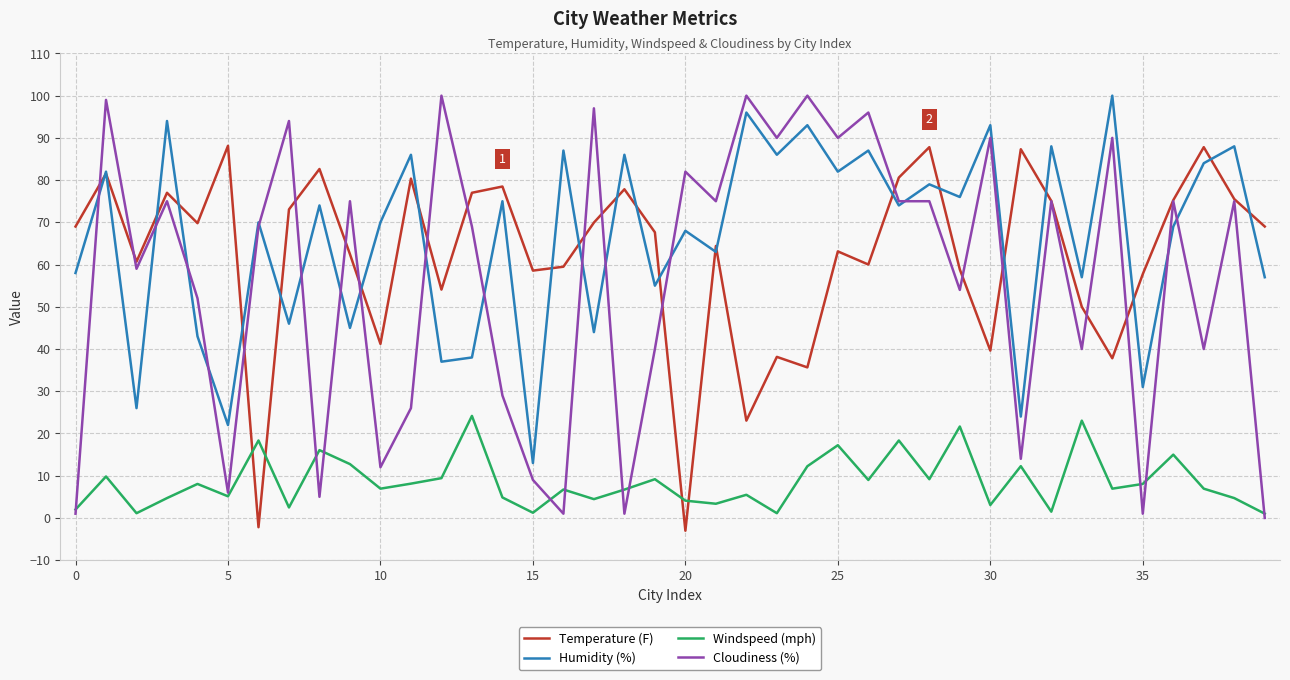

What are all the series names shown in the legend?

Temperature (F), Humidity (%), Windspeed (mph), Cloudiness (%)